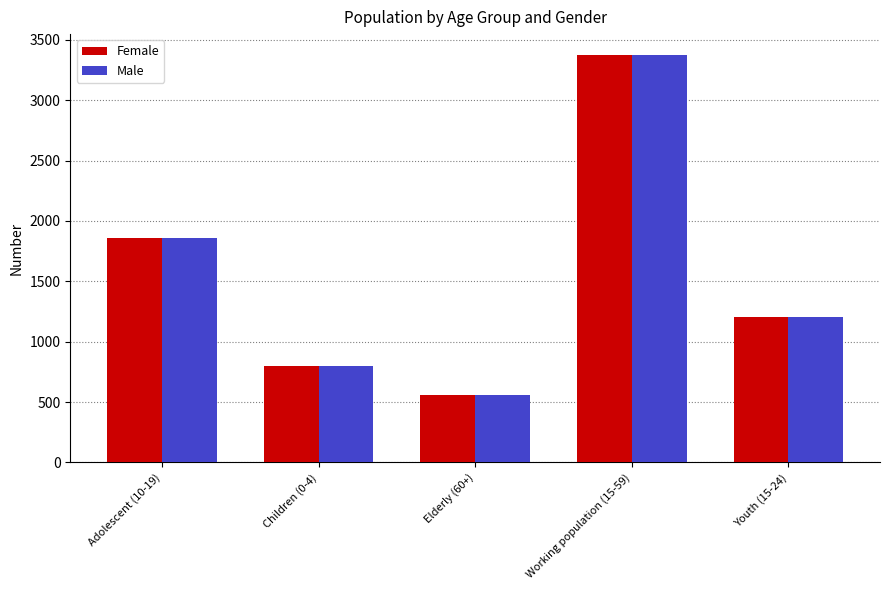

At how many categories does at least one series exceed 1048?

3